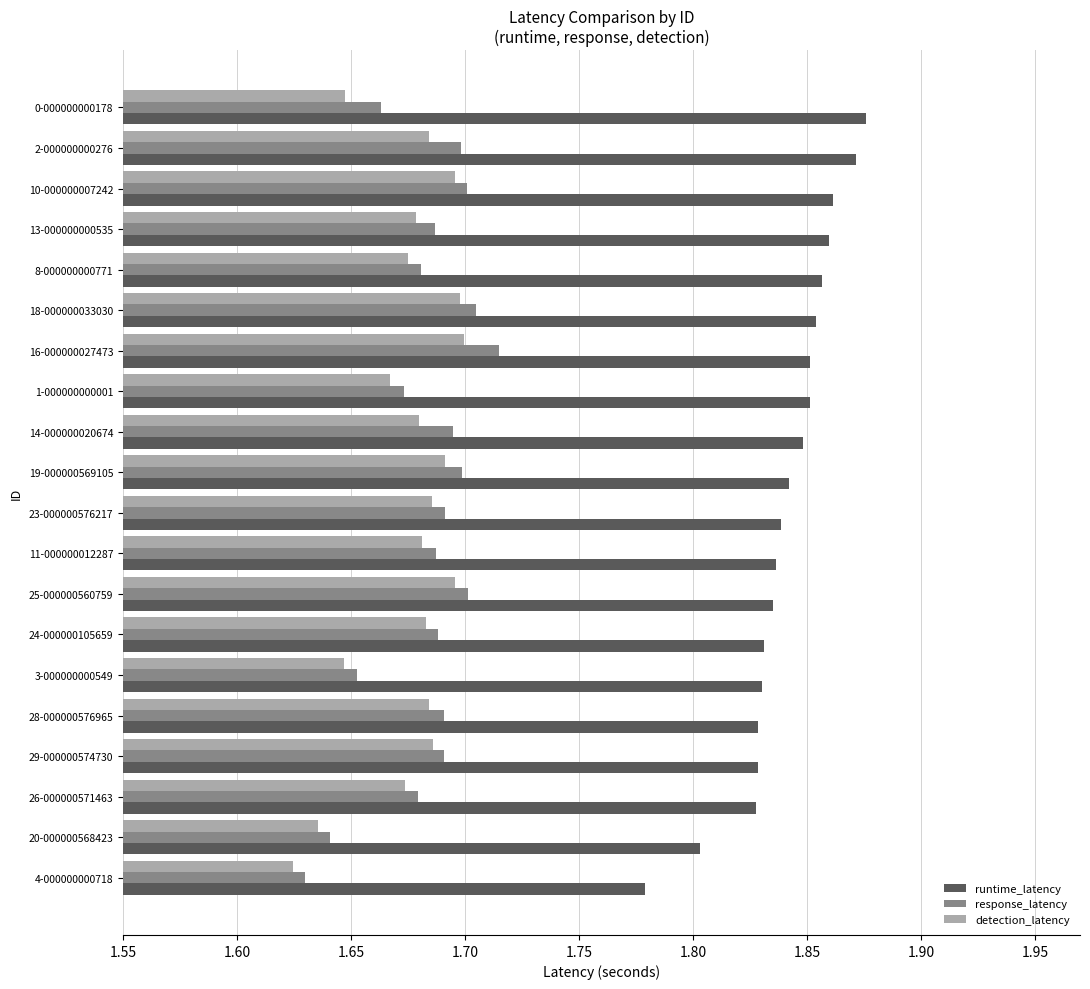

Is it true that response_latency equals 1.7 at 2-000000000276?

True